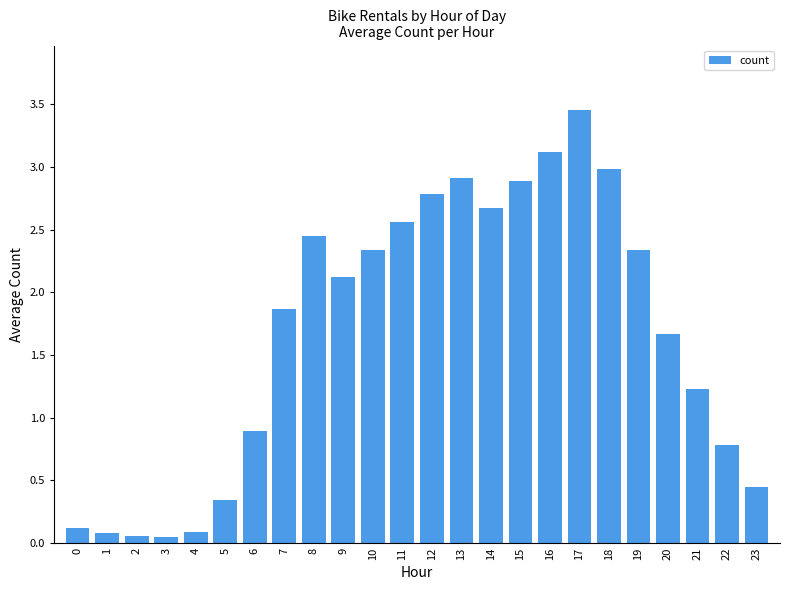

What is the approximate value at 9?

2.1